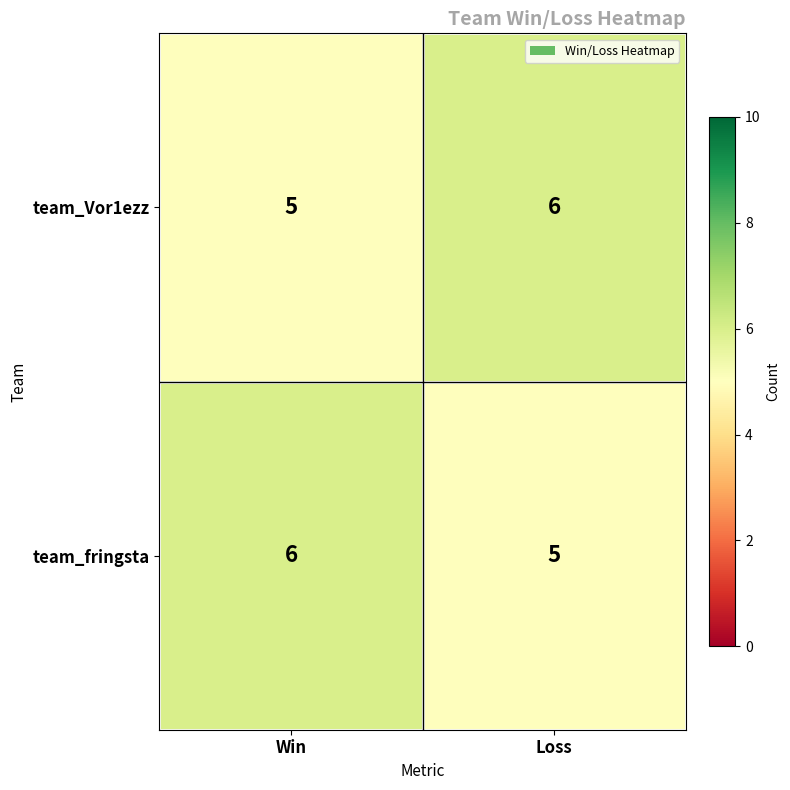

Where is team_fringsta nearest to the value 5?

Loss